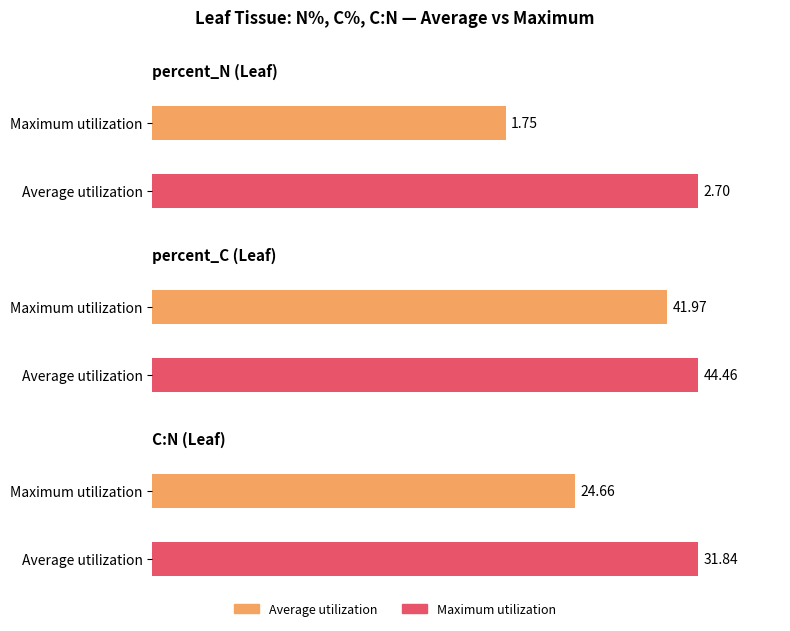

Between 4 and 6, which series saw the biggest shift?

C:N